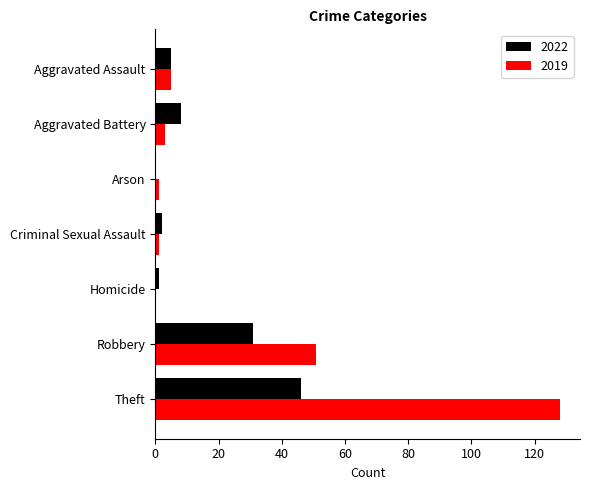

What is the maximum value for 2019?

128